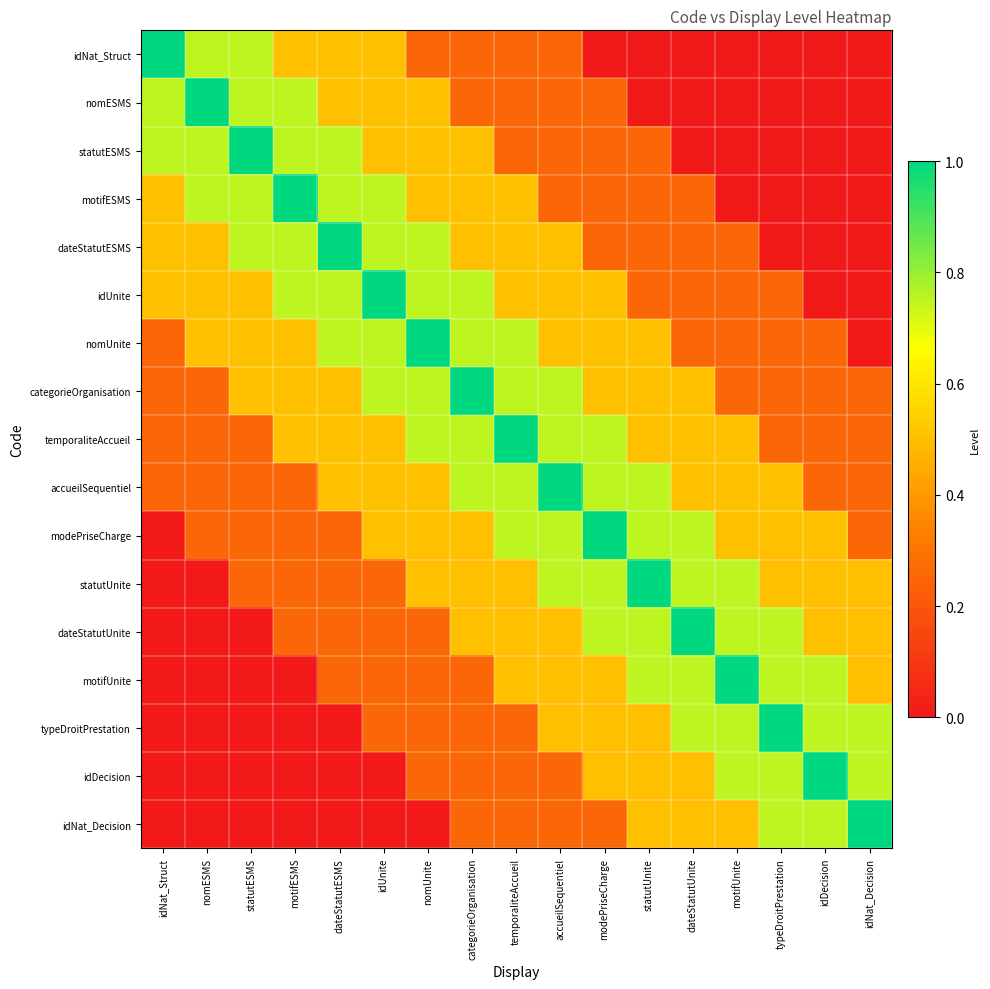

What is the total value across all series at idUnite?

8.0